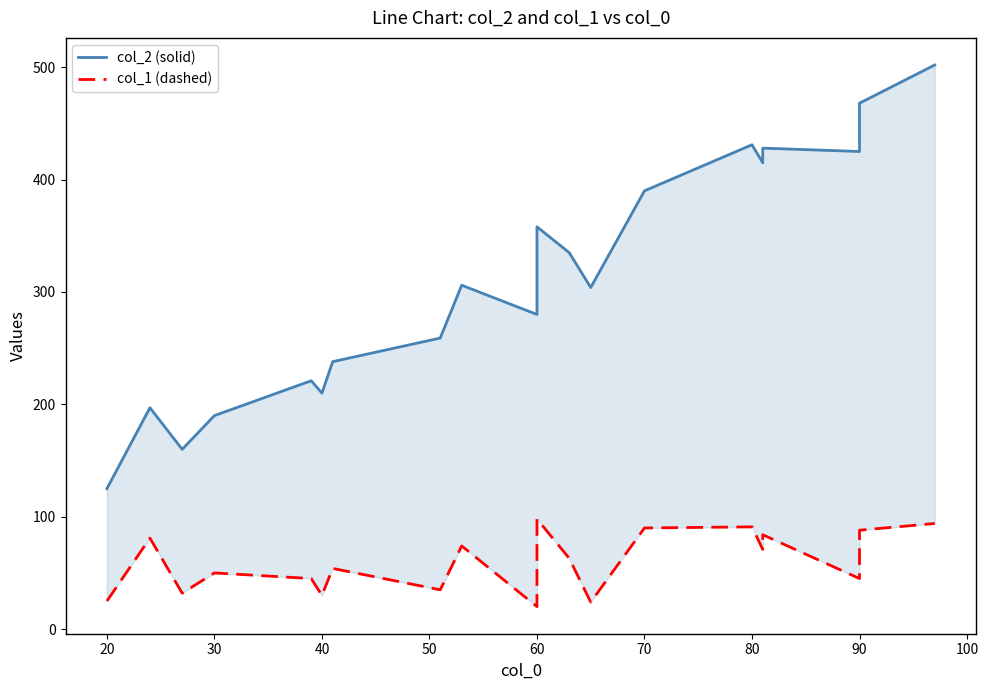

How many values in the col_1 (dashed) series are below 63?

10